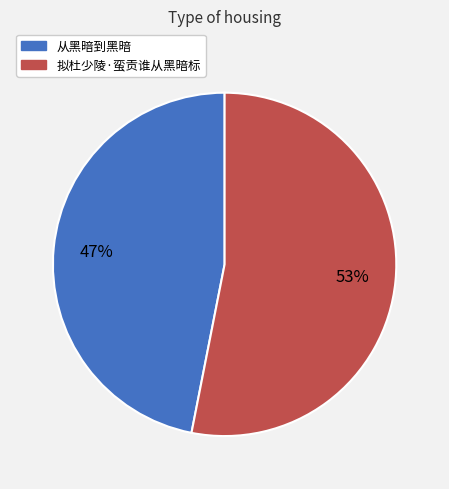

Rank the categories by value from highest to lowest.

拟杜少陵·蛮贡谁从黑暗标, 从黑暗到黑暗